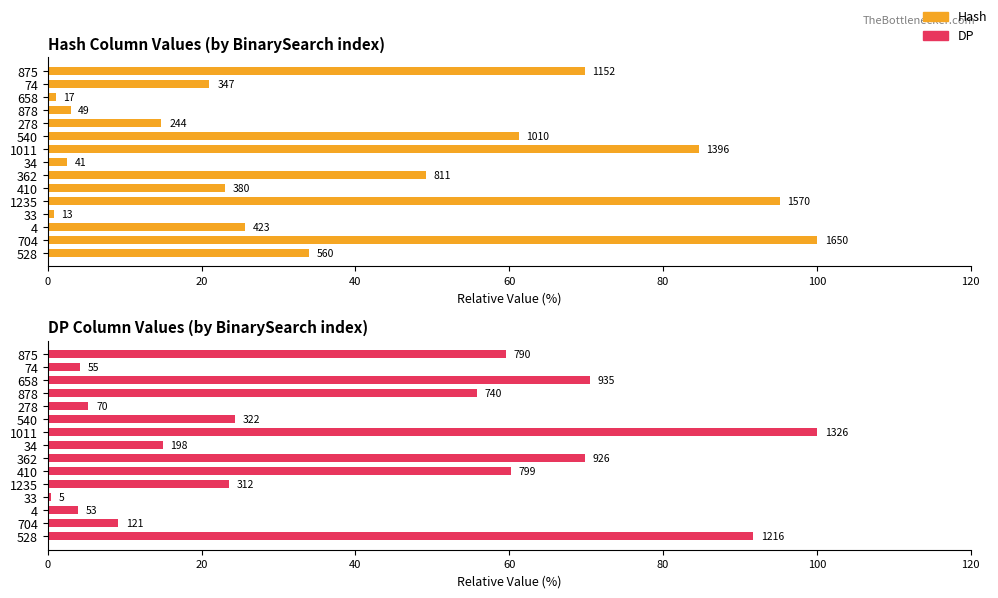

The DP series shows 13.0 at 1235. True or false?

False